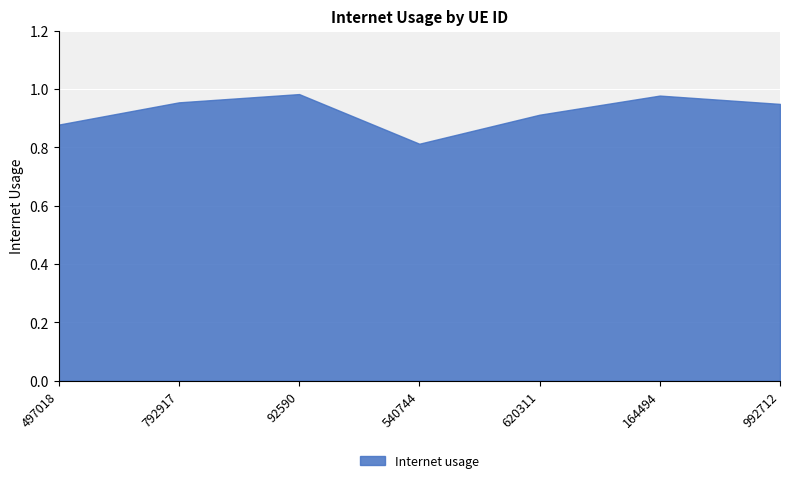

What is the greatest value displayed?

1.0